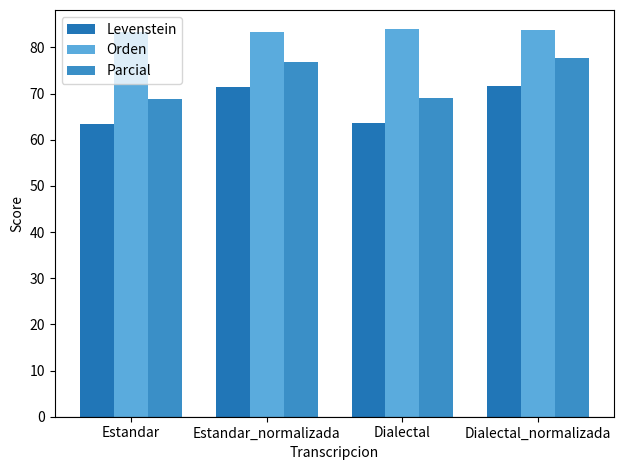

Which series has the widest spread of values?

Parcial